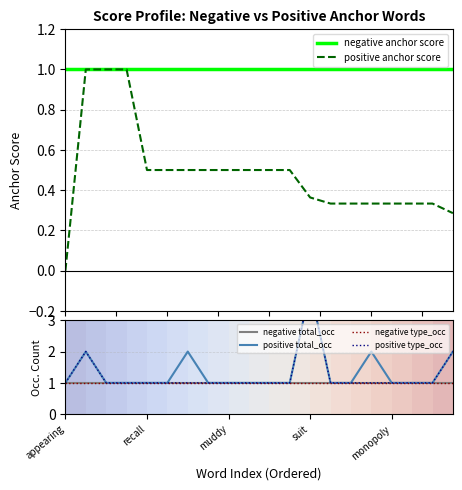

Read the negative anchor score value at 18.

1.0